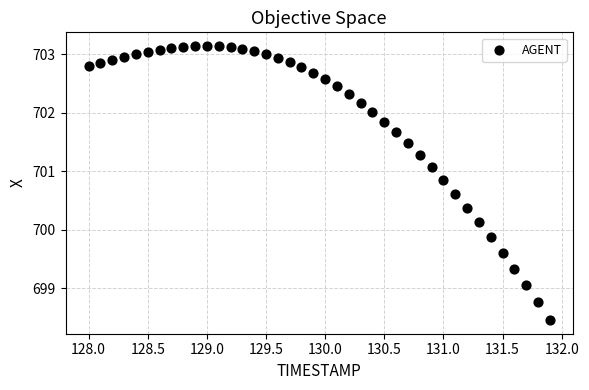

What is the range of X values (max minus min)?

3.9